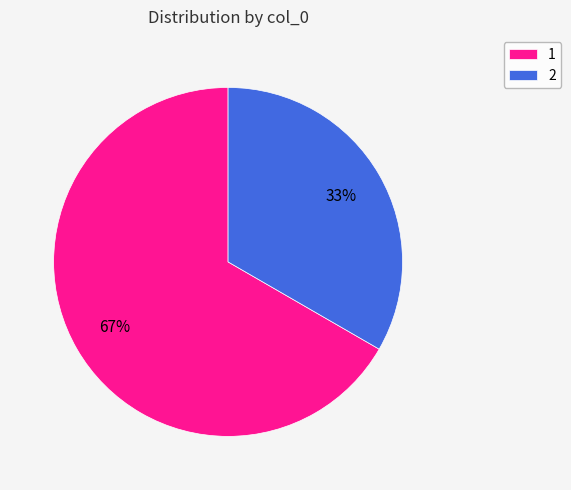

Is the sum of 2 and 1 greater than half?

Yes